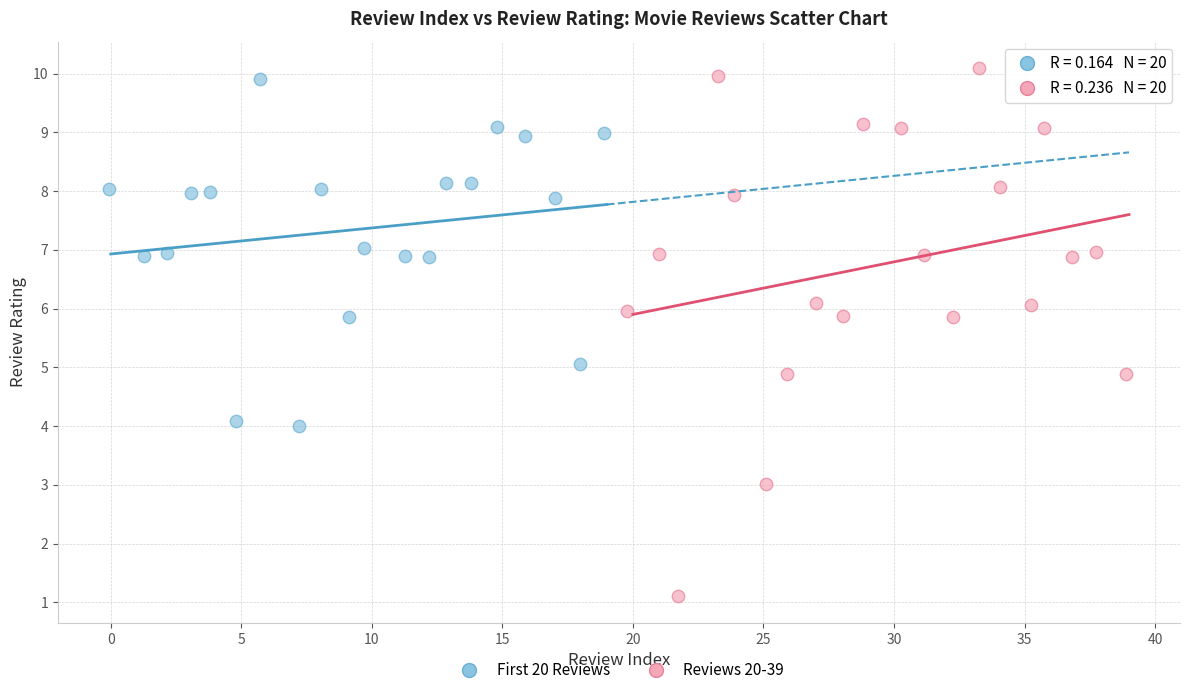

Which series has the widest spread of Y values?

Reviews 20-39